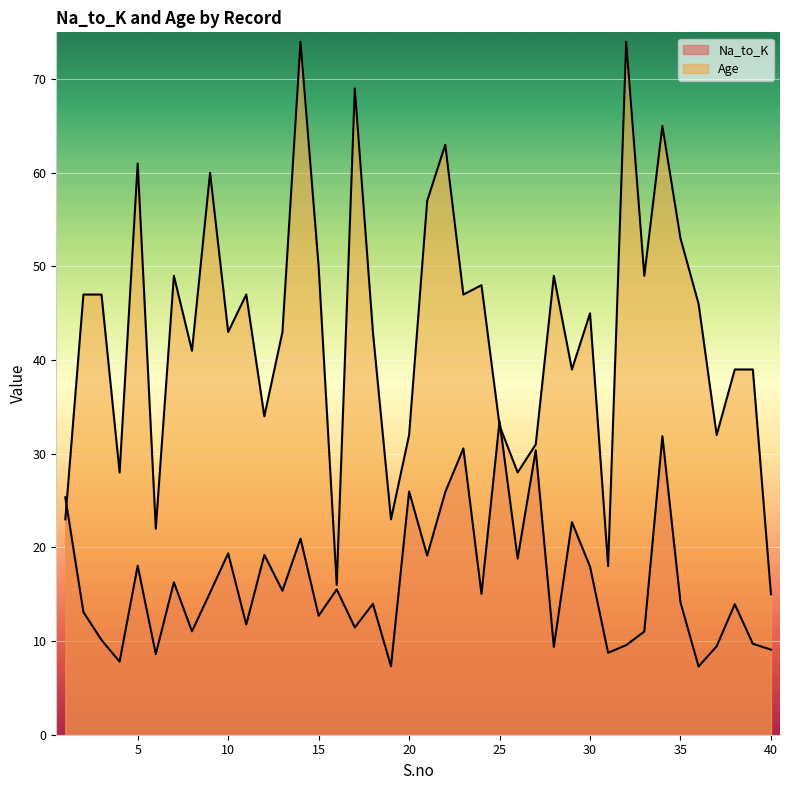

How many series are shown in this chart?

2